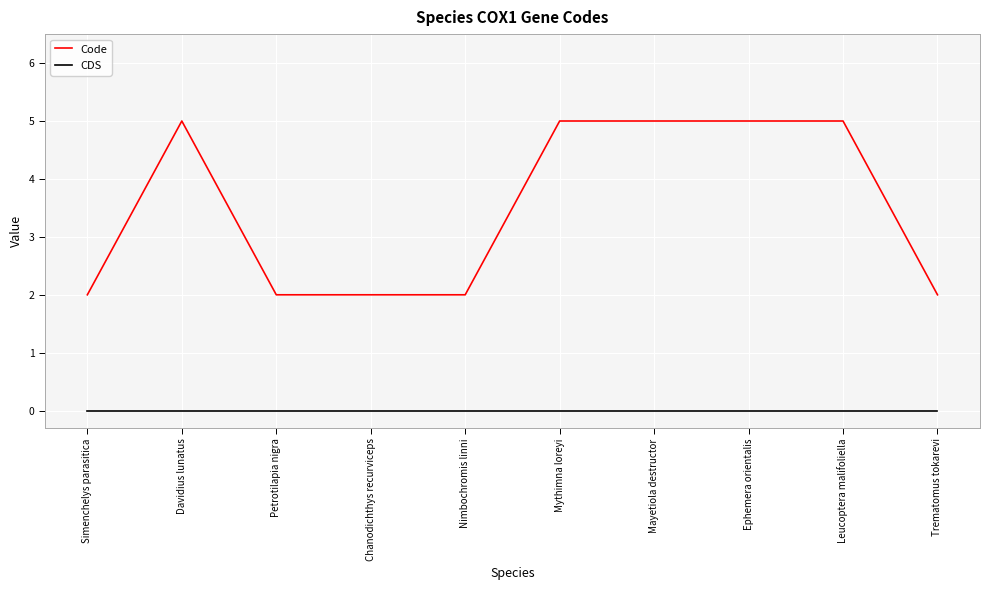

True or false: CDS and Code cross at least once.

False